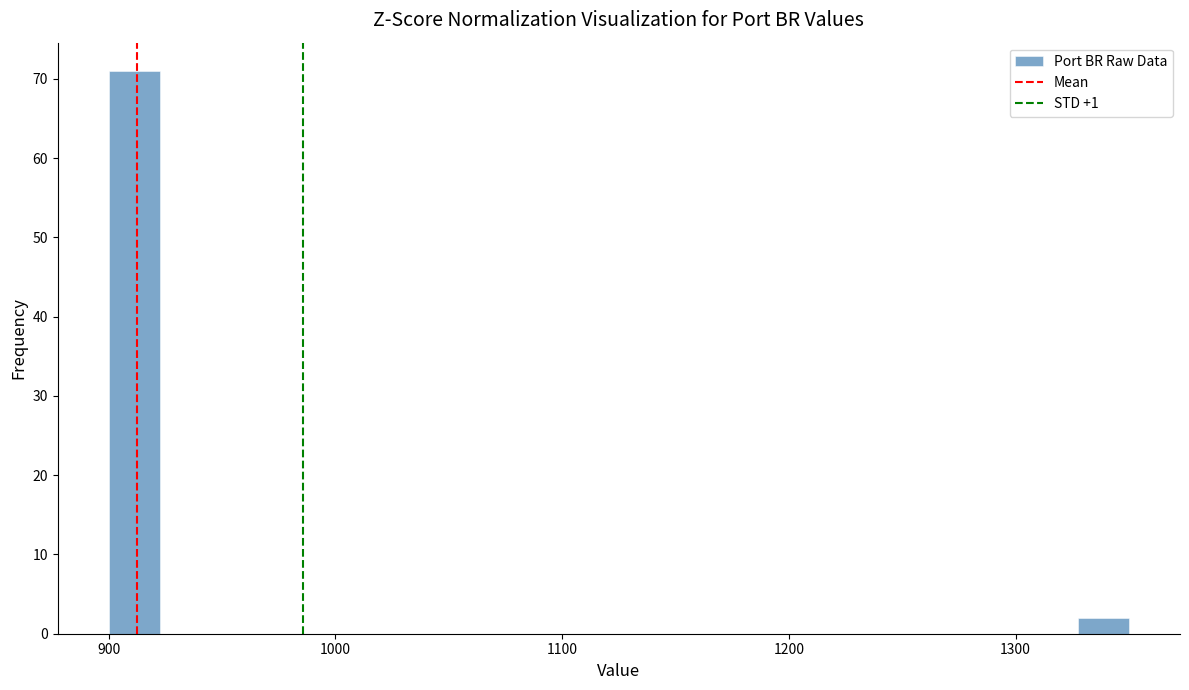

Read against the x-axis, roughly where is the centre of the tallest bar?

910